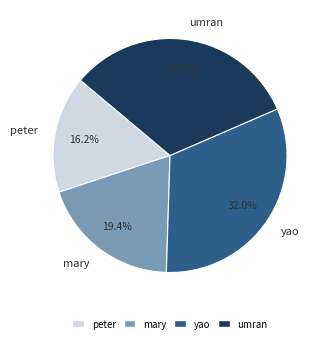

Count the number of slices in the pie.

4